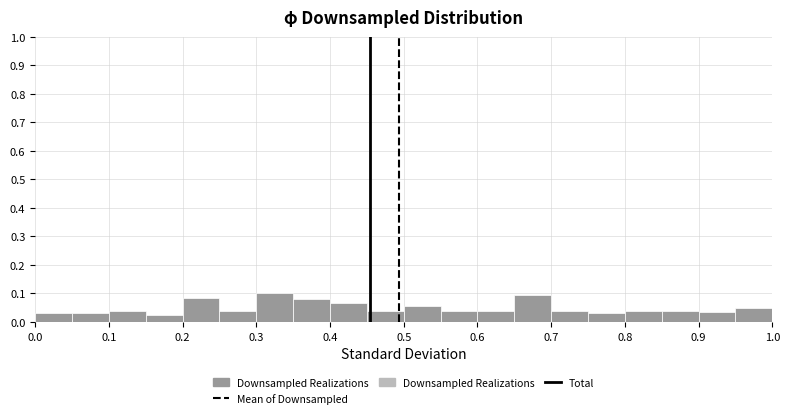

Reading left to right, list every bar in this chart as the range it spans on the x-axis followed by its height. The values are not printed on the chart, so give them approximately, as read against the axis.

0.00 to 0.05: 0.03
0.05 to 0.10: 0.03
0.10 to 0.15: 0.04
0.15 to 0.20: 0.03
0.20 to 0.25: 0.09
0.25 to 0.30: 0.04
0.30 to 0.35: 0.10
0.35 to 0.40: 0.08
0.40 to 0.45: 0.07
0.45 to 0.50: 0.04
0.50 to 0.55: 0.06
0.55 to 0.60: 0.04
0.60 to 0.65: 0.04
0.65 to 0.70: 0.10
0.70 to 0.75: 0.04
0.75 to 0.80: 0.03
0.80 to 0.85: 0.04
0.85 to 0.90: 0.04
0.90 to 0.95: 0.04
0.95 to 1.00: 0.05